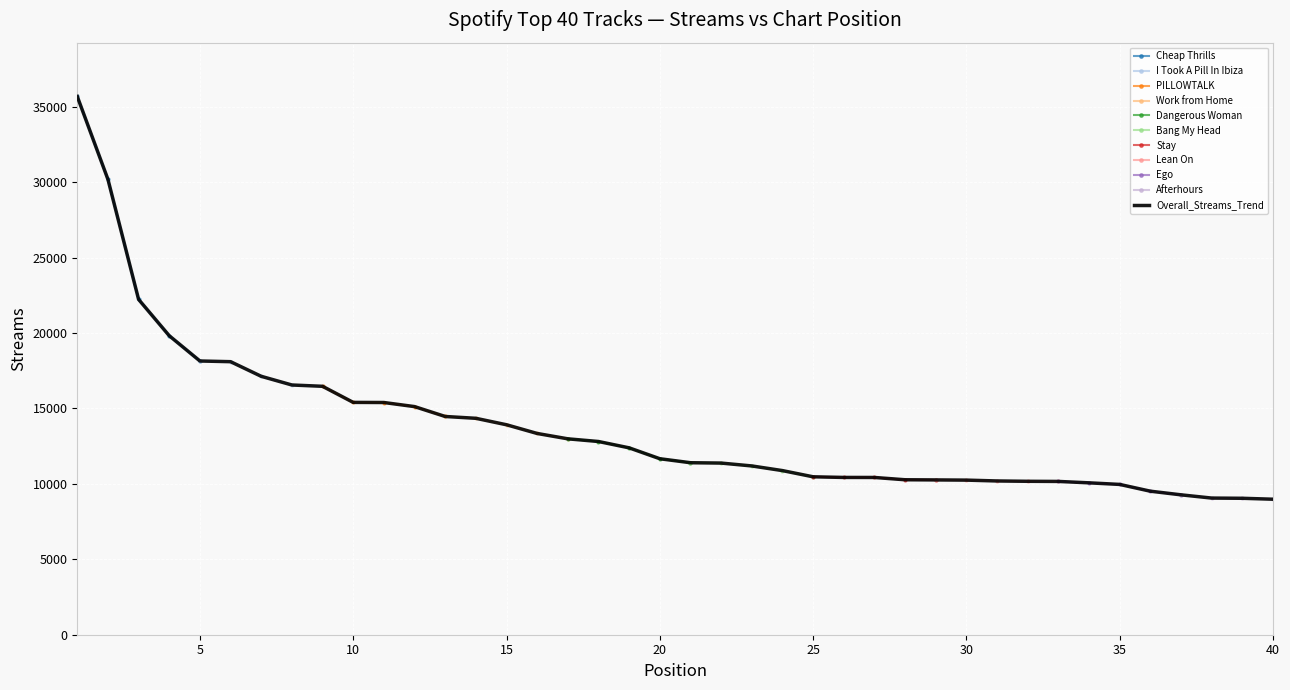

Reading left to right, what are all the values shown in this chart?

1=35674	2=30180	3=22224	4=19816	5=18143	6=18097	7=17127	8=16552	9=16465	10=15399	11=15391	12=15120	13=14465	14=14344	15=13916	16=13339	17=12984	18=12806	19=12386	20=11665	21=11400	22=11377	23=11187	24=10878	25=10467	26=10425	27=10423	28=10271	29=10260	30=10247	31=10191	32=10169	33=10160	34=10067	35=9962	36=9513	37=9272	38=9057	39=9043	40=8981